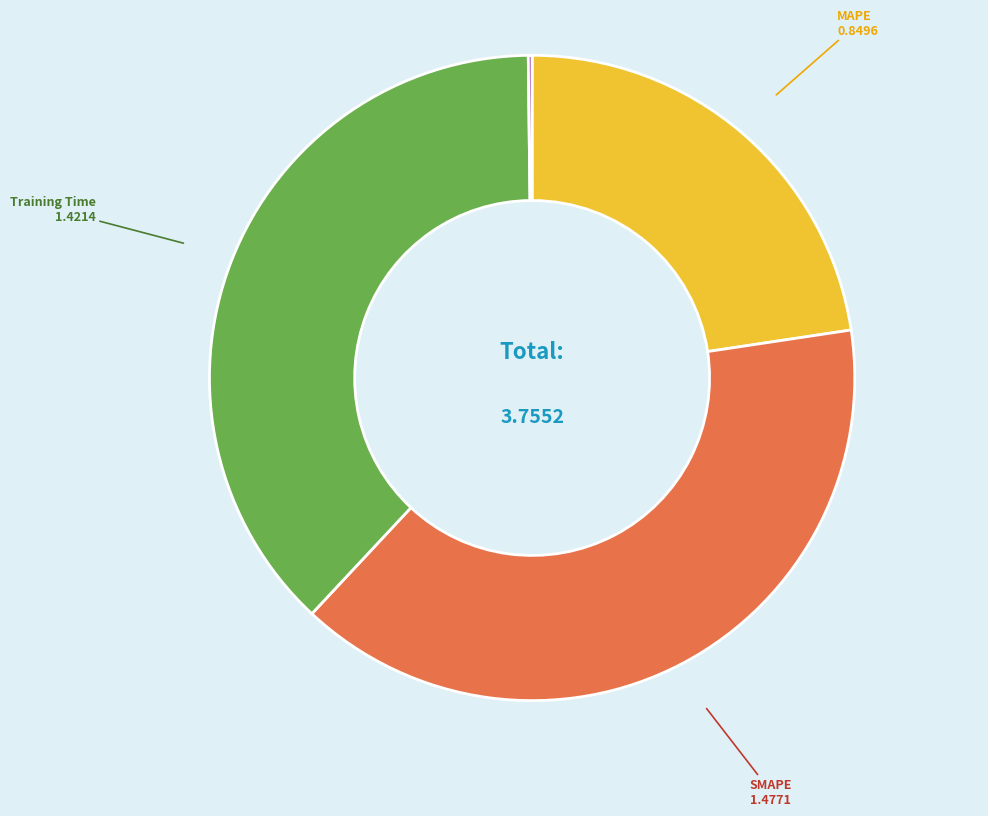

Is there a majority slice in this chart?

No